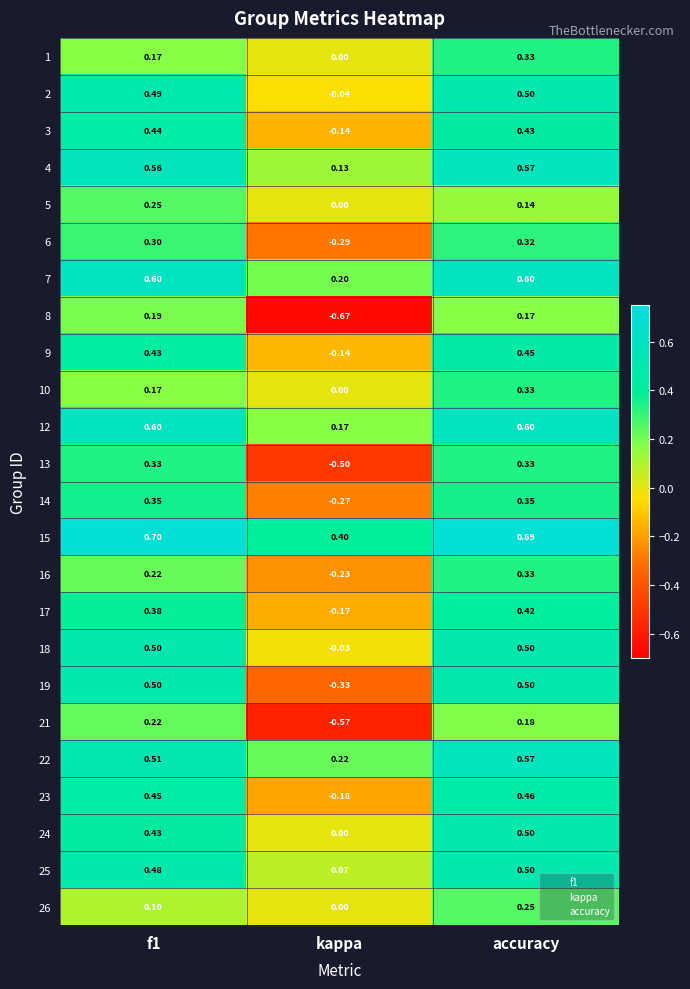

Where is 24 nearest to the value 0?

kappa